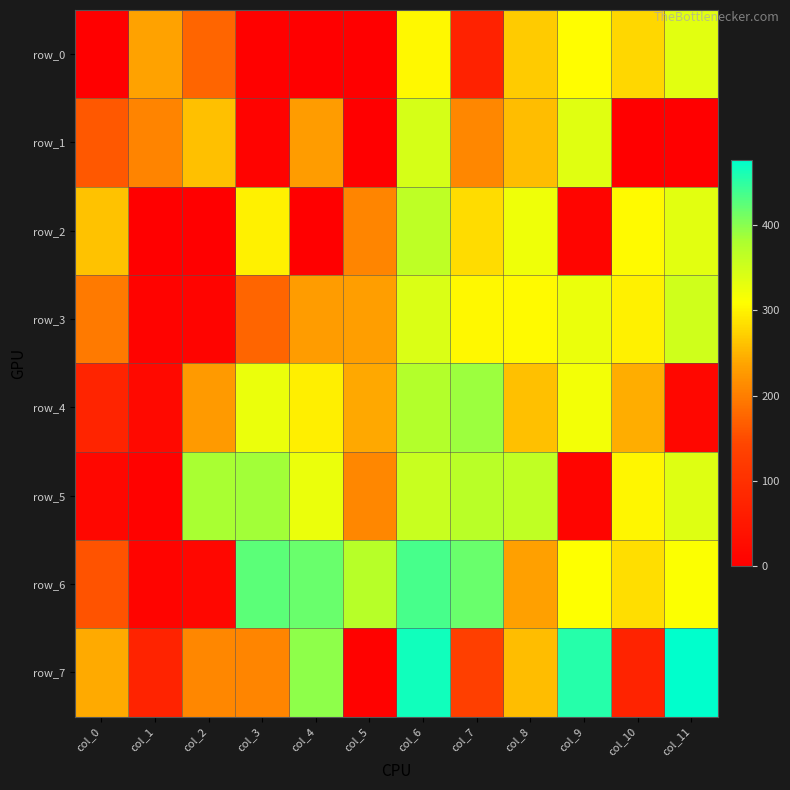

Read the row_2 value at col_5.

207